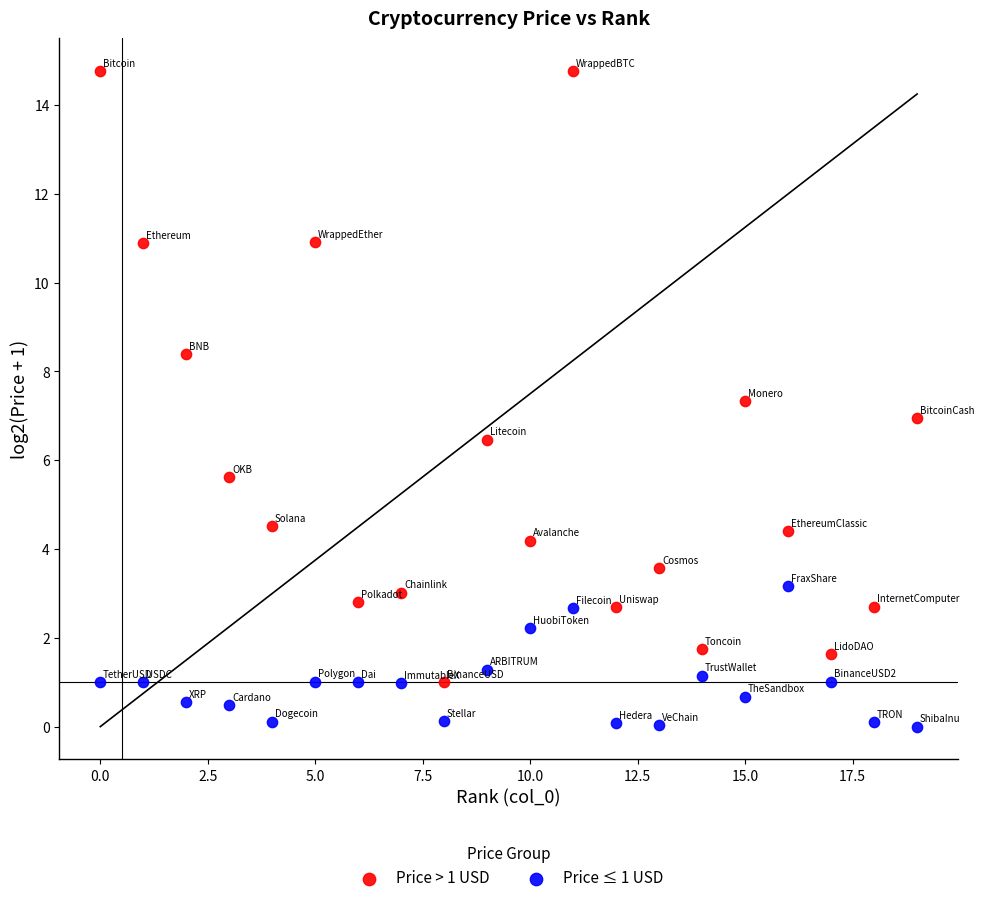

Which series reaches the minimum Y coordinate?

Price ≤ 1 USD